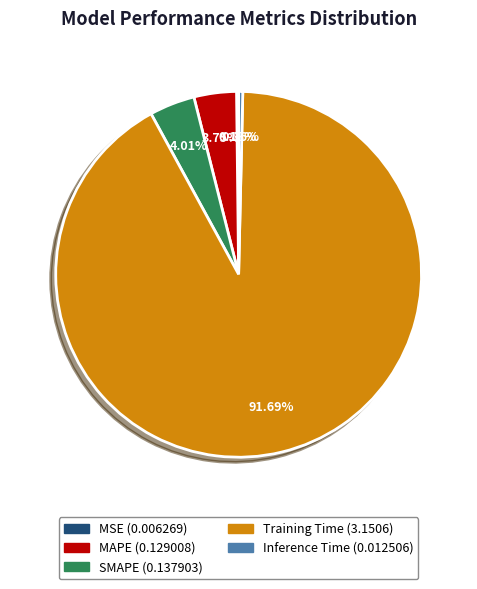

Combined, do SMAPE and Training Time account for over 50%?

Yes